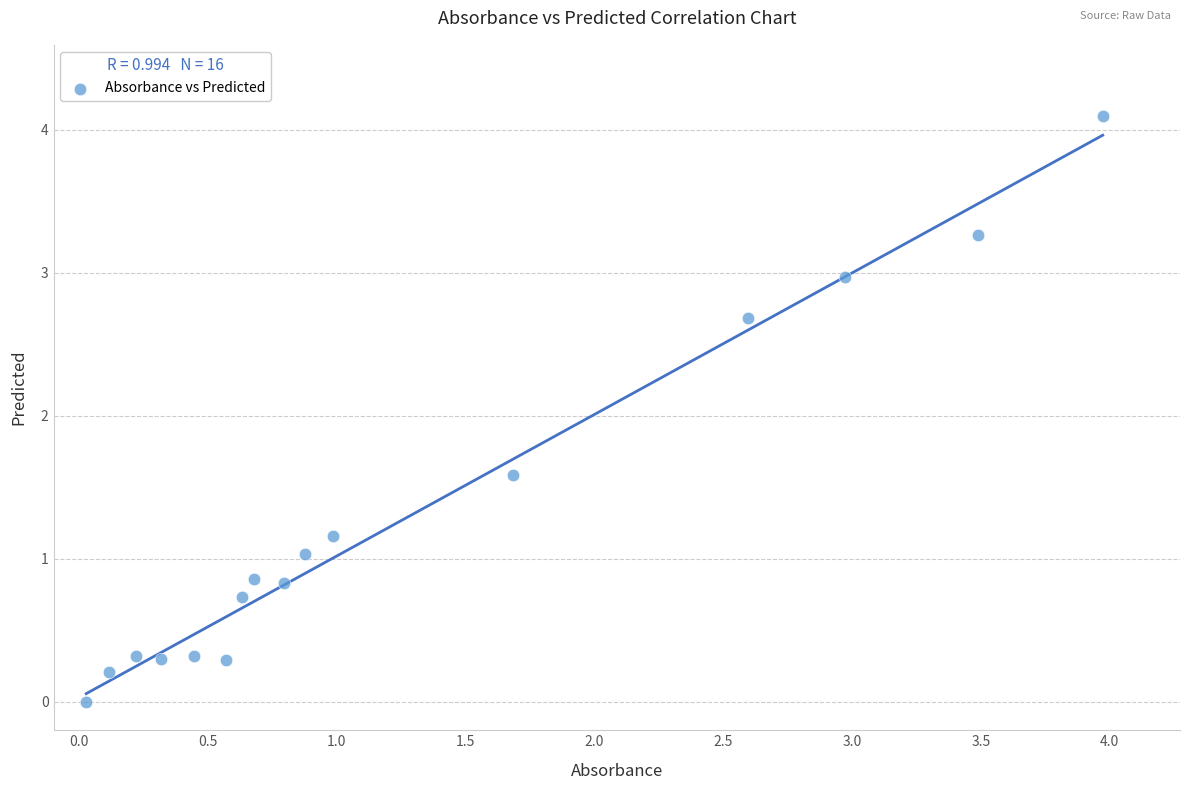

What Y value in the scatter plot is closest to 2?

1.6